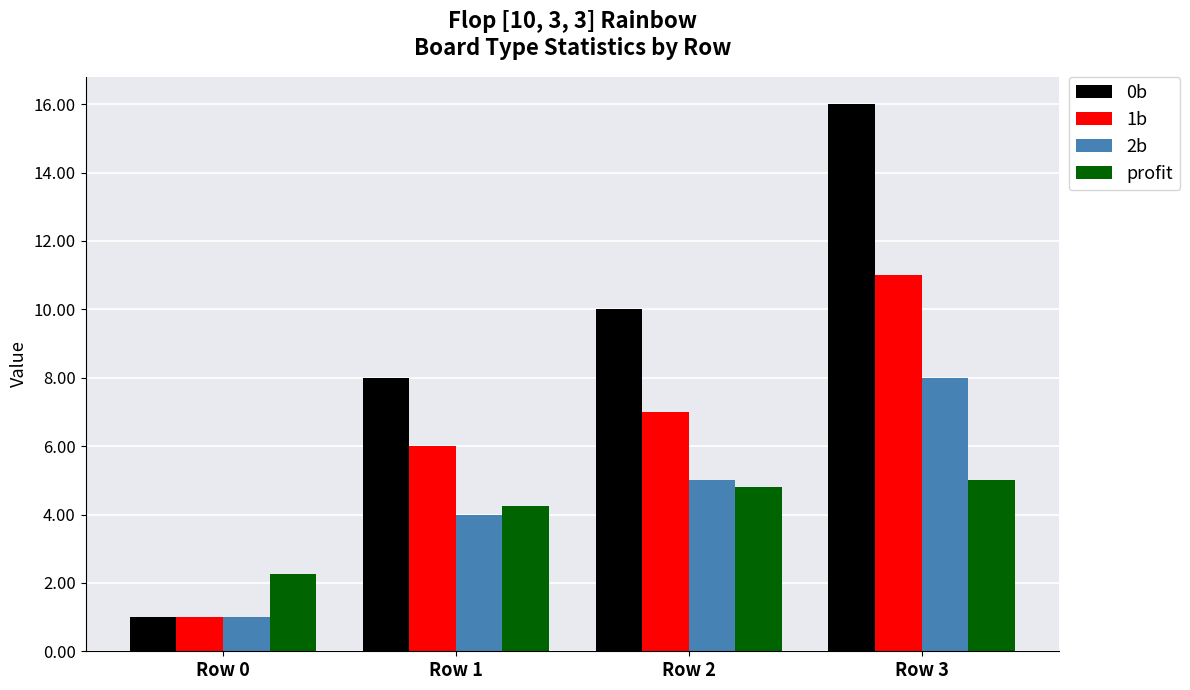

The 0b series shows 1.0 at Row 0. True or false?

True